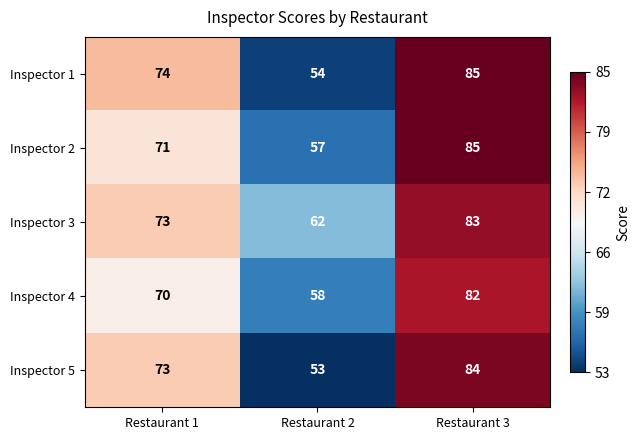

Which label corresponds to the smallest value in the chart?

Restaurant 2